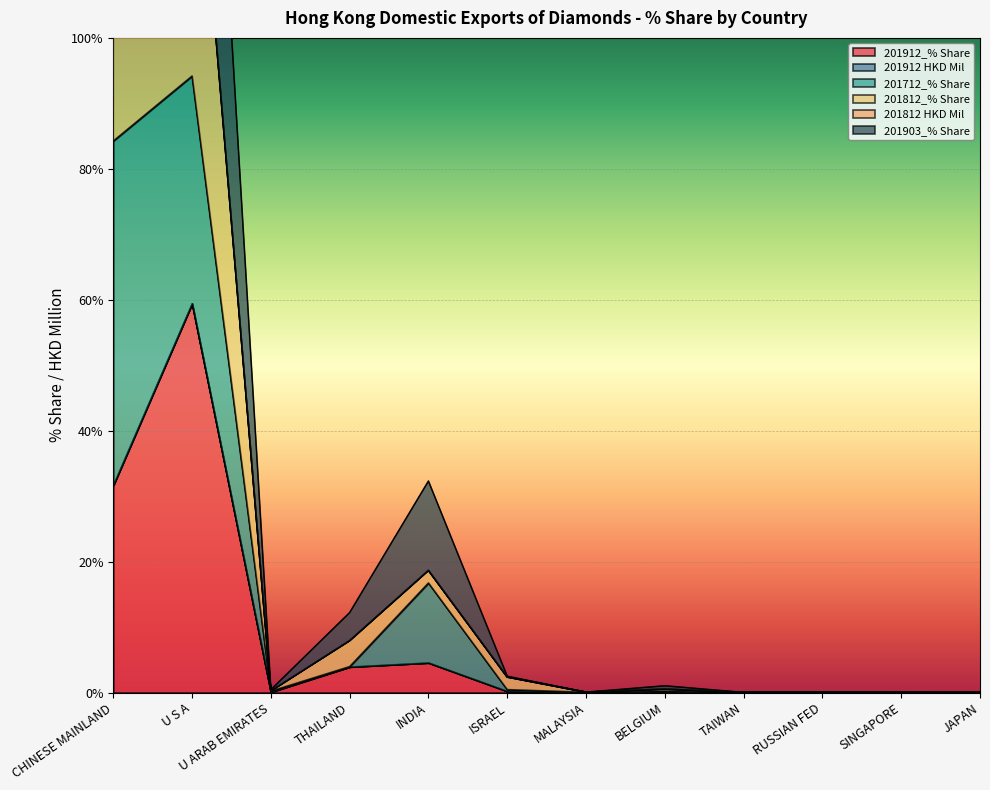

What position from the right is THAILAND?

9